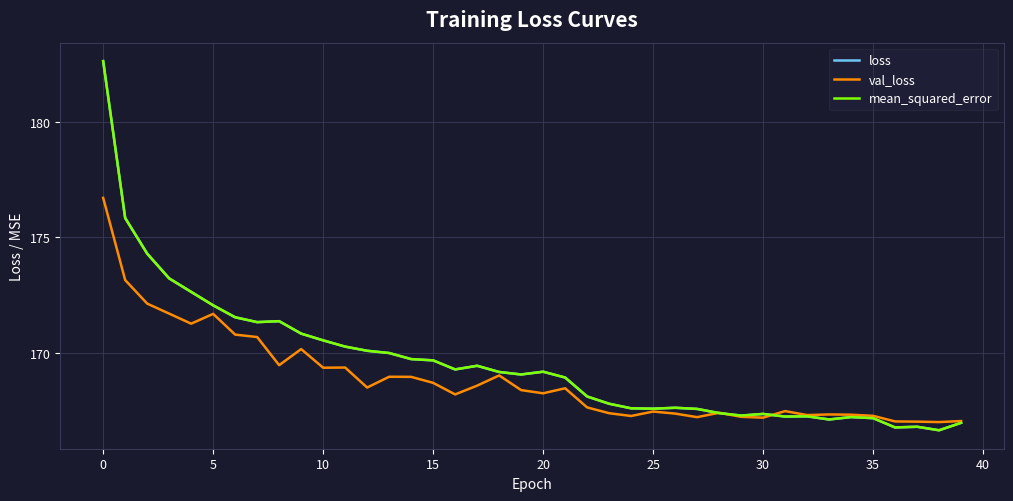

Reading left to right, extract all data points from this chart.

loss: 182.6	175.8	174.3	173.2	172.6	172.1	171.5	171.3	171.4	170.8	170.5	170.3	170.1	170.0	169.7	169.7	169.3	169.4	169.2	169.1	169.2	168.9	168.1	167.8	167.6	167.6	167.6	167.6	167.4	167.3	167.4	167.3	167.3	167.1	167.2	167.2	166.8	166.8	166.7	167.0
val_loss: 176.7	173.2	172.1	171.7	171.3	171.7	170.8	170.7	169.5	170.2	169.4	169.4	168.5	169.0	169.0	168.7	168.2	168.6	169.0	168.4	168.3	168.5	167.6	167.4	167.3	167.5	167.4	167.2	167.4	167.2	167.2	167.5	167.3	167.3	167.3	167.3	167.0	167.0	167.0	167.1
mean_squared_error: 182.6	175.8	174.3	173.2	172.6	172.1	171.5	171.3	171.4	170.8	170.5	170.3	170.1	170.0	169.7	169.7	169.3	169.4	169.2	169.1	169.2	168.9	168.1	167.8	167.6	167.6	167.6	167.6	167.4	167.3	167.4	167.3	167.3	167.1	167.2	167.2	166.8	166.8	166.7	167.0